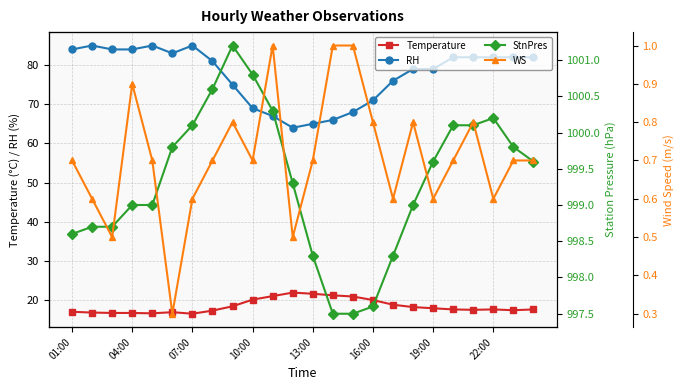

True or false: Temperature and RH cross at least once.

False